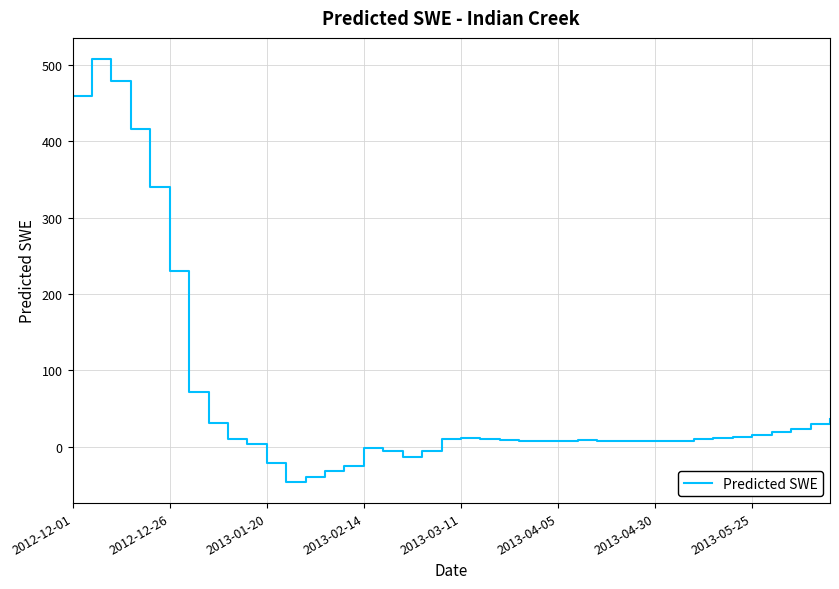

What is the difference between the maximum and minimum values?

554.0